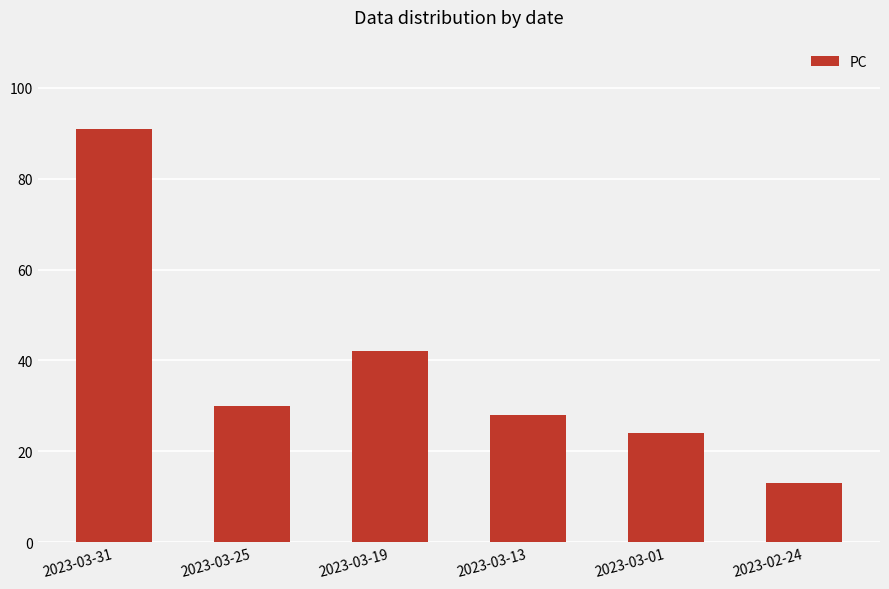

List the labels in order of value, largest first.

2023-03-31, 2023-03-19, 2023-03-25, 2023-03-13, 2023-03-01, 2023-02-24